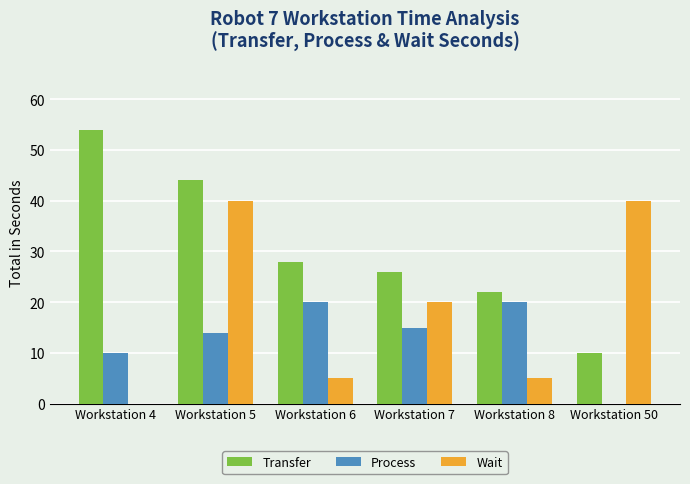

What is the highest value of the Wait series?

40